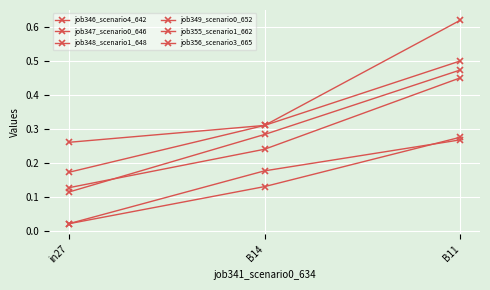

How many series are shown in this chart?

6